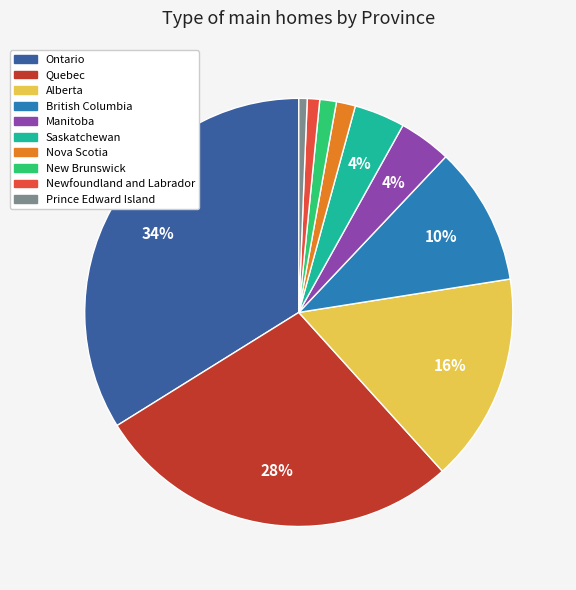

Between Alberta and Nova Scotia, which is larger?

Alberta